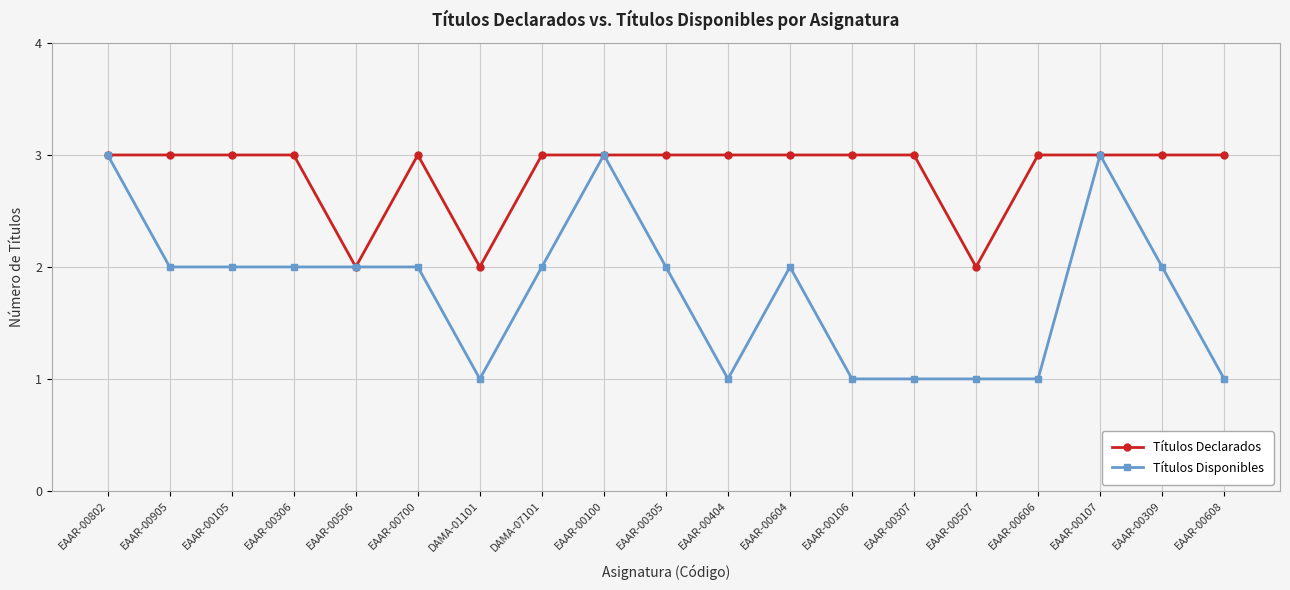

What is the minimum value shown in the chart?

1